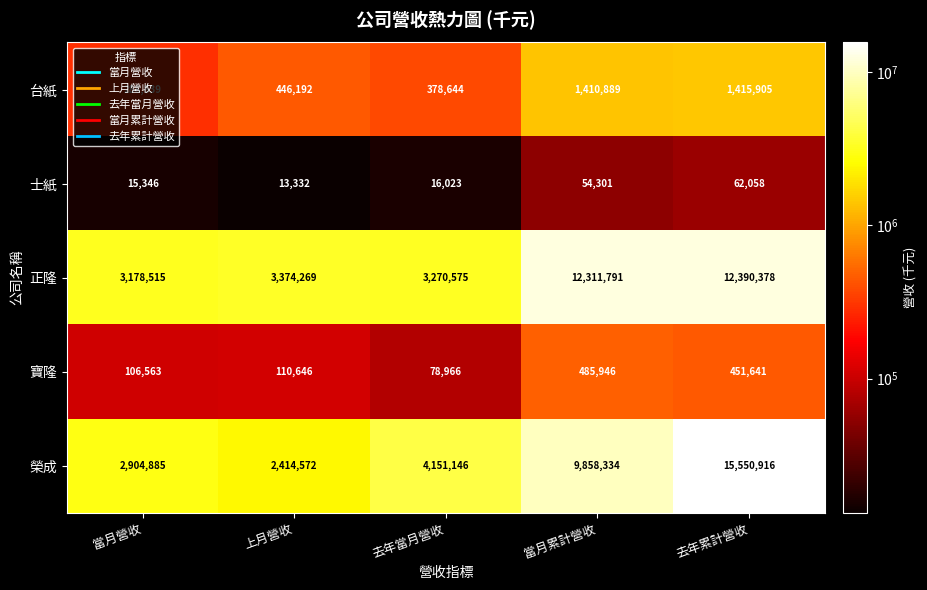

Which series has the largest range (max minus min)?

榮成